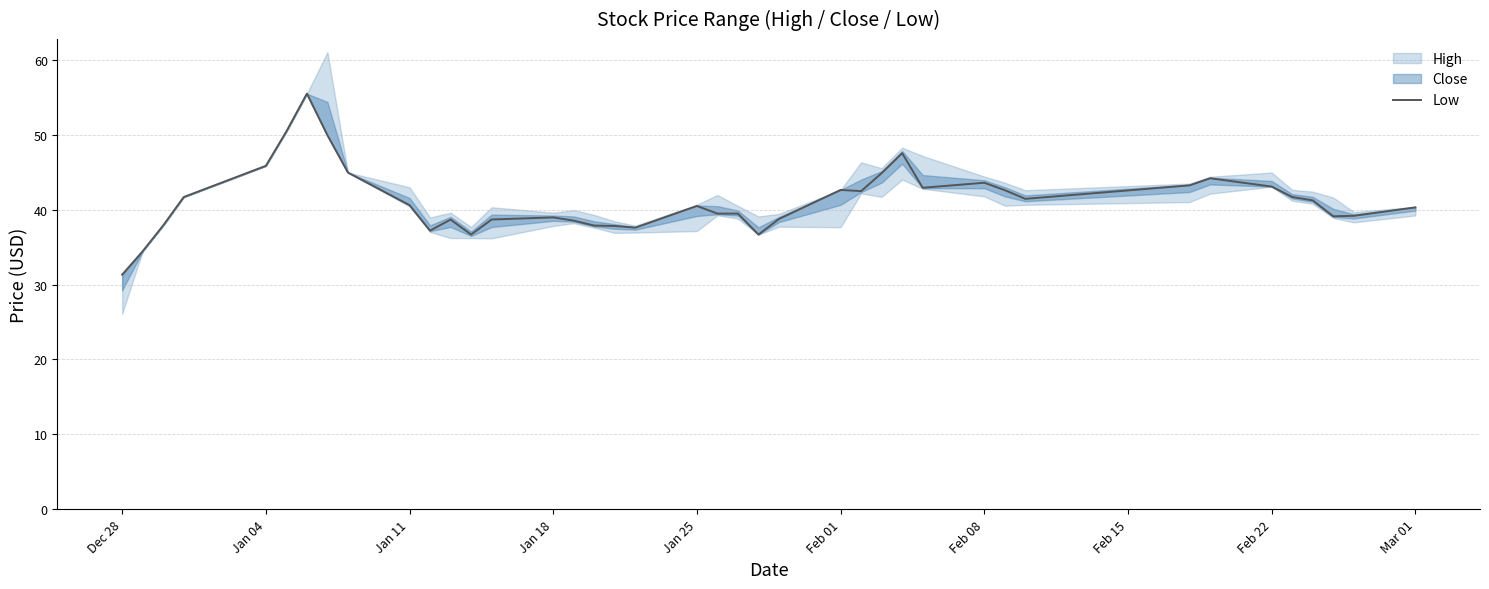

True or false: the data has more than 1 interior local peaks.

True